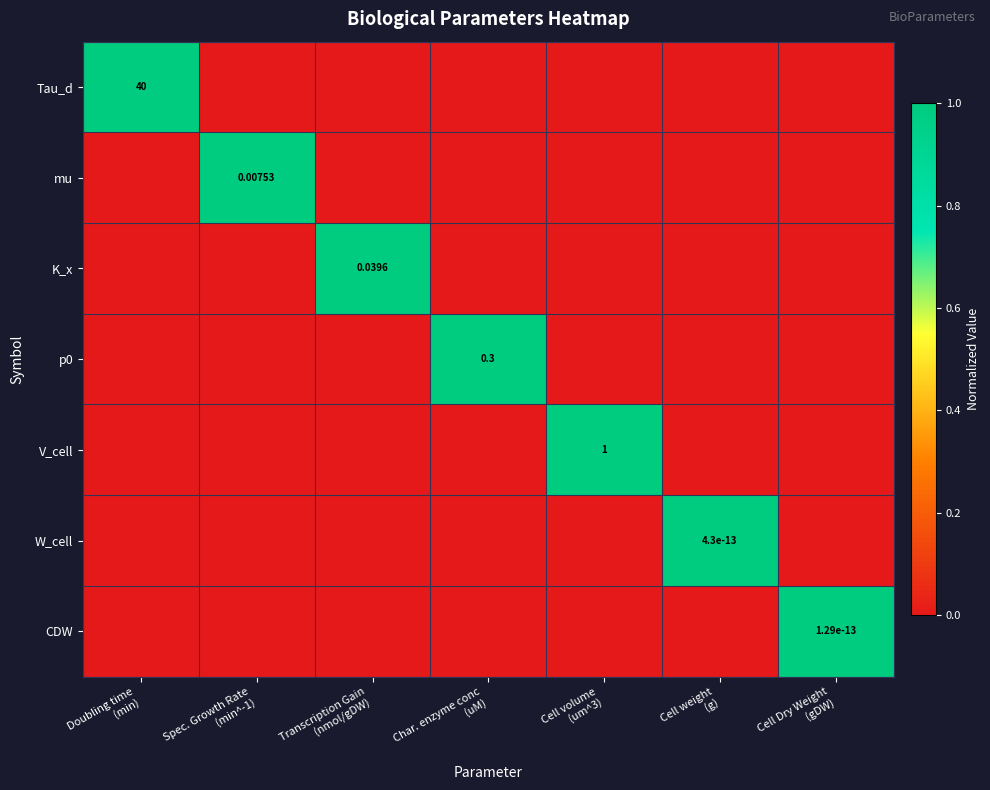

Between Cell weight
(g) and Cell Dry Weight
(gDW), which is larger?

Cell weight
(g)